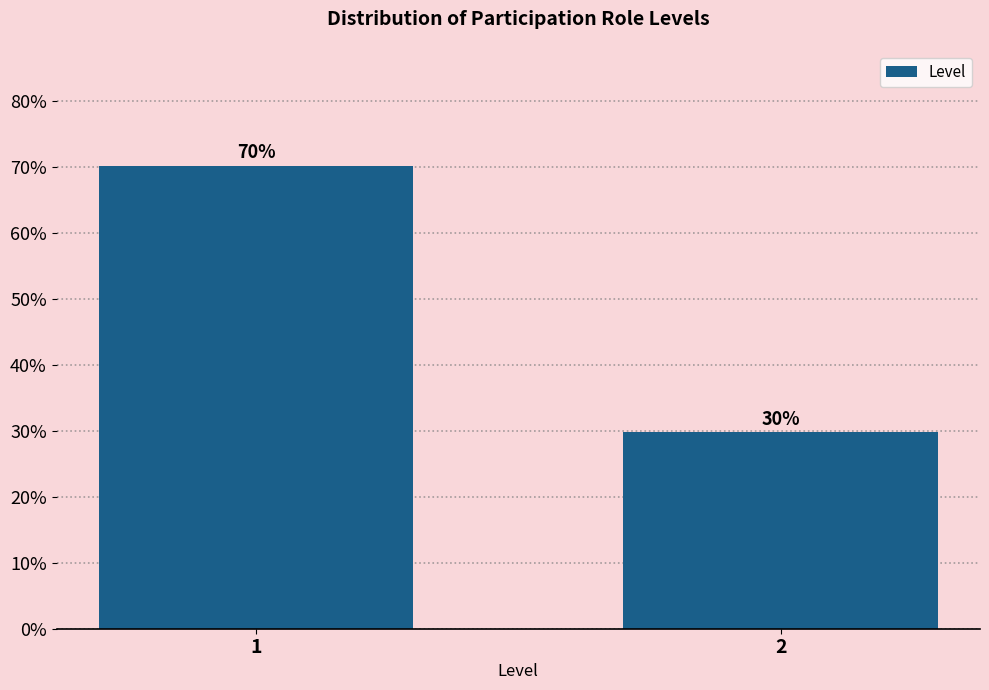

The chart shows a value of 29.8 at 2. True or false?

True